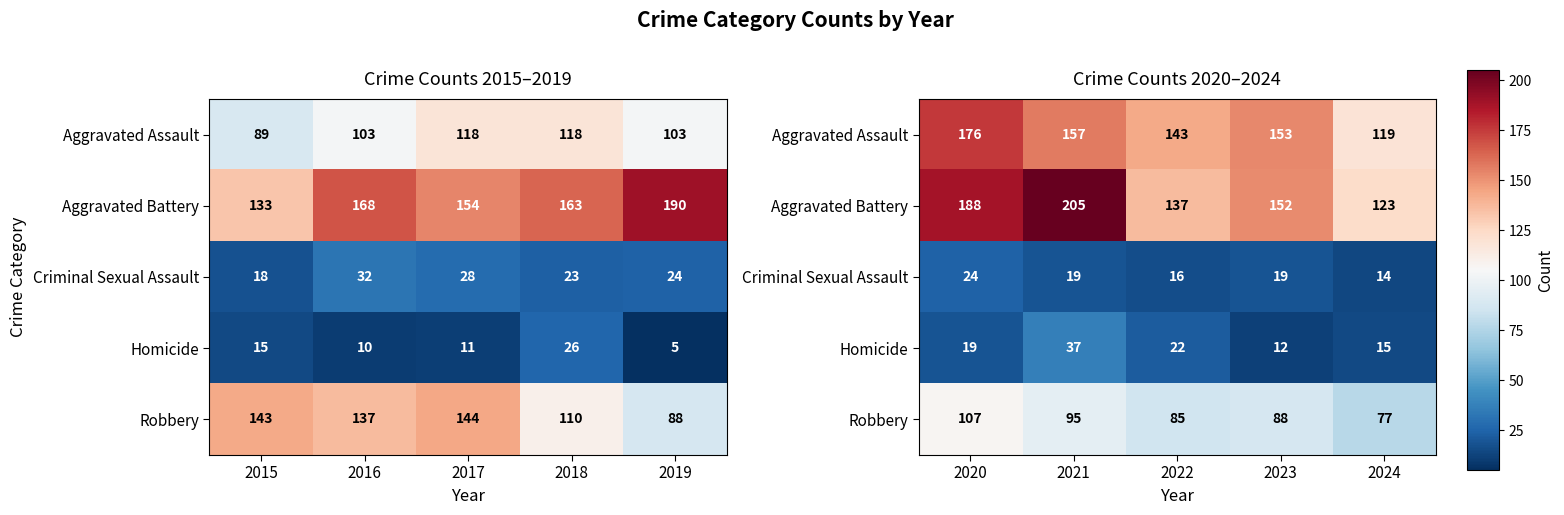

True or false: Aggravated Battery has a value of 161 at 2024.

False